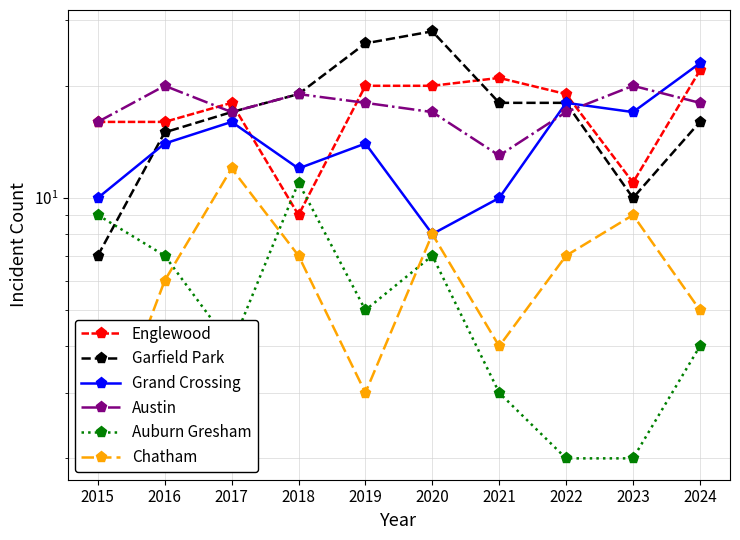

Rank the series by their maximum value, from highest to lowest.

Garfield Park, Grand Crossing, Englewood, Austin, Chatham, Auburn Gresham